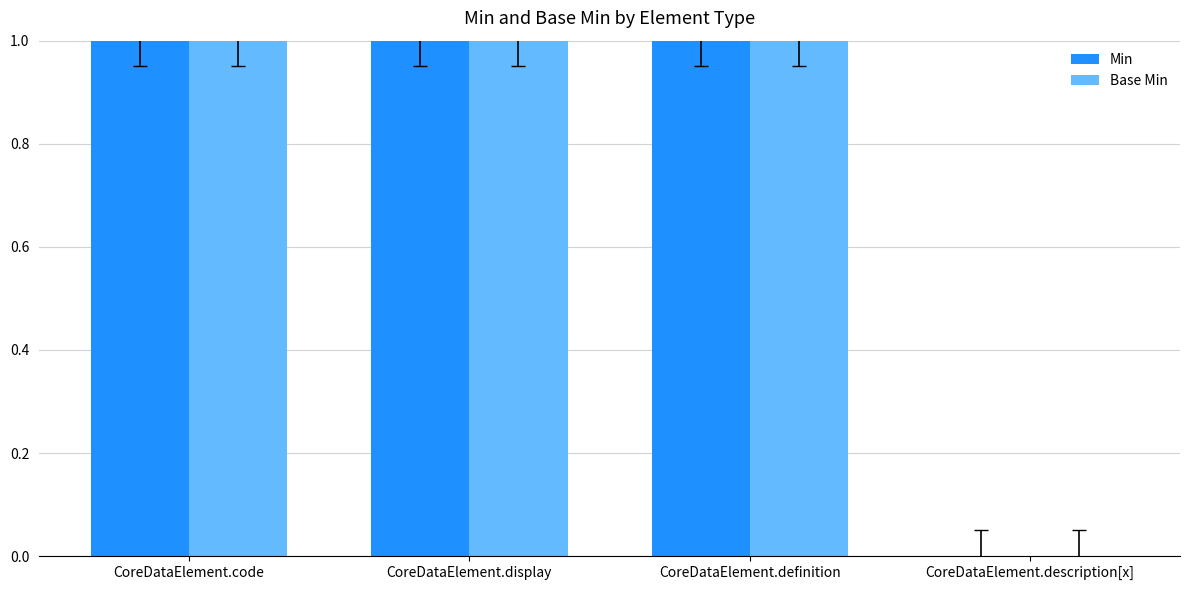

How many series are shown in this chart?

2